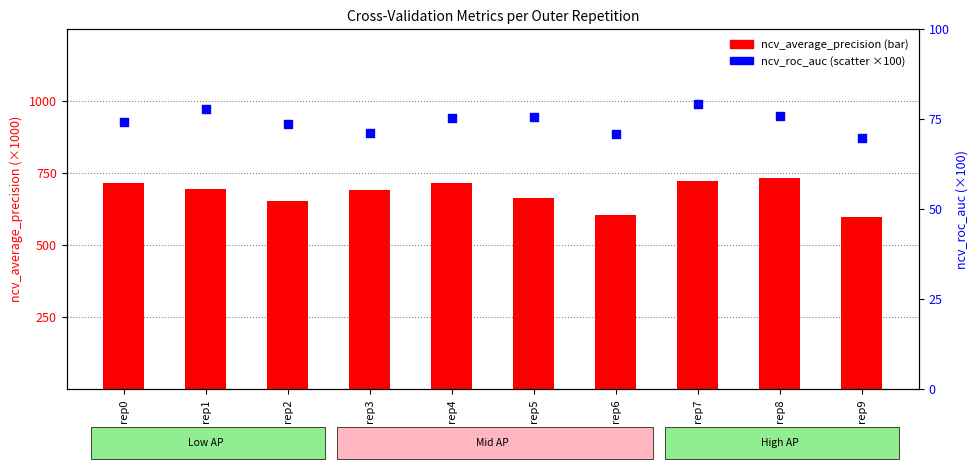

Which series has the largest Y range (max minus min)?

ncv_average_precision